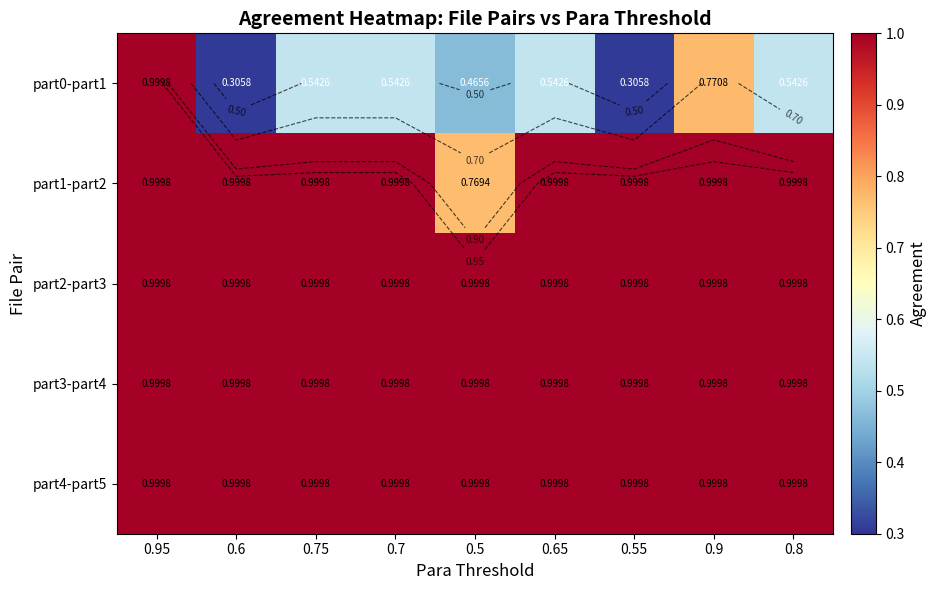

Rank the series by their maximum value, from highest to lowest.

part0-part1, part1-part2, part2-part3, part3-part4, part4-part5